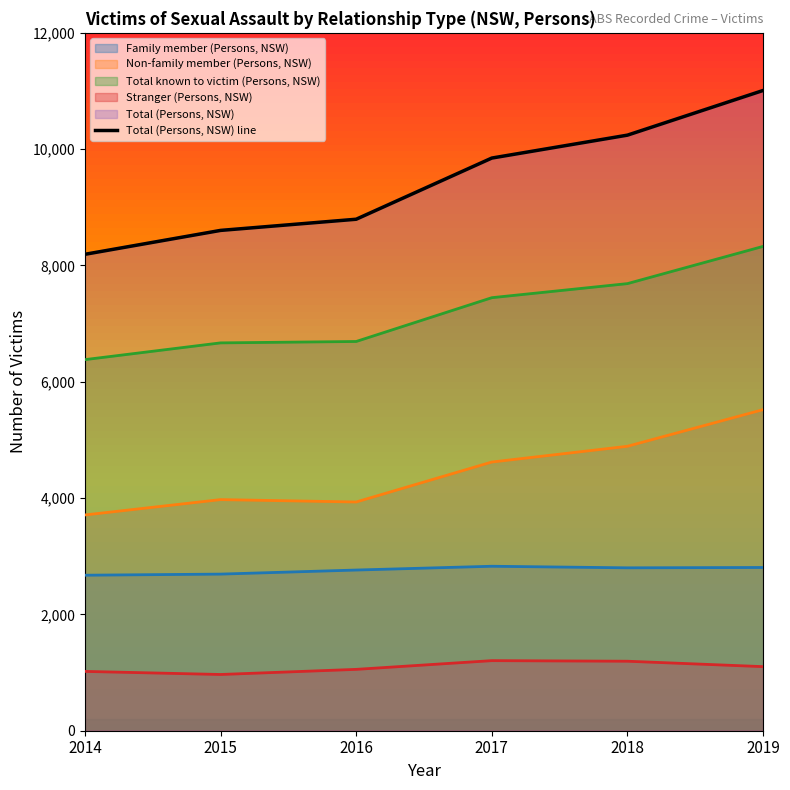

What is the difference between the maximum and second lowest values?

2406